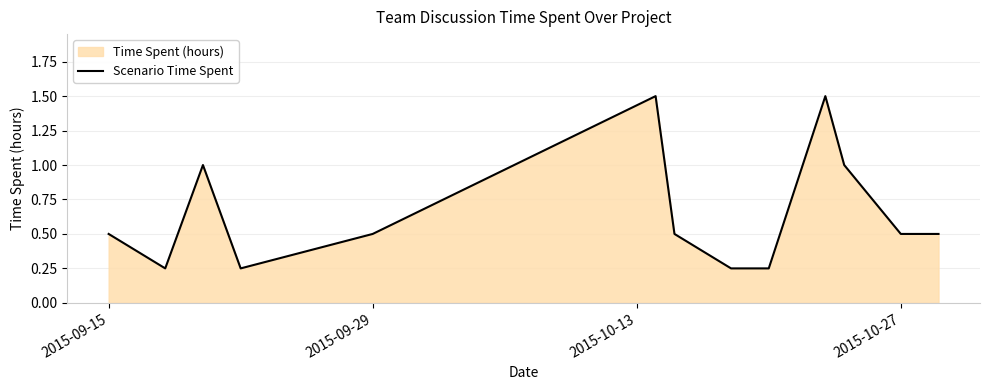

What is the maximum value shown in the chart?

1.5